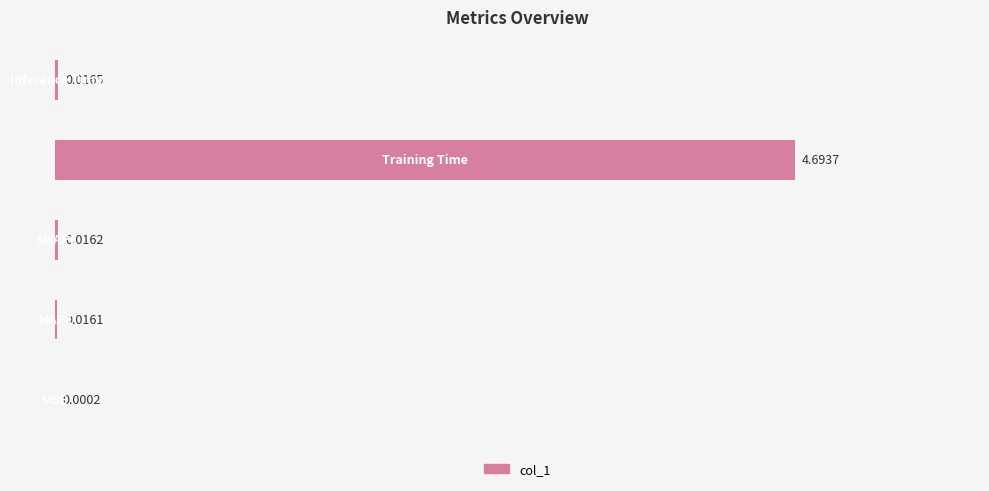

What is the sum of all values?

4.7